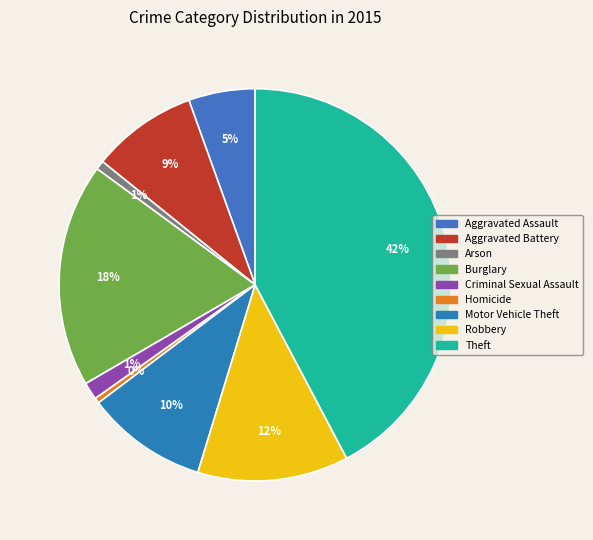

Which category has the smallest portion of the pie?

Homicide